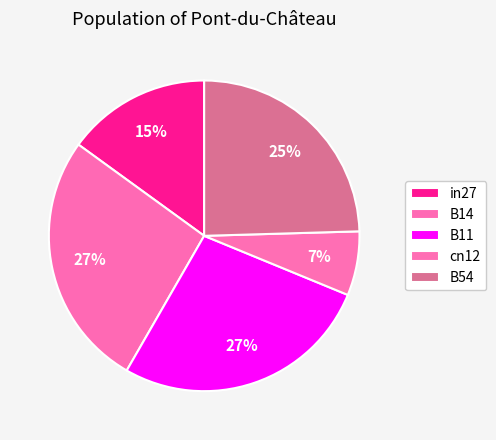

How many segments does this pie chart have?

5